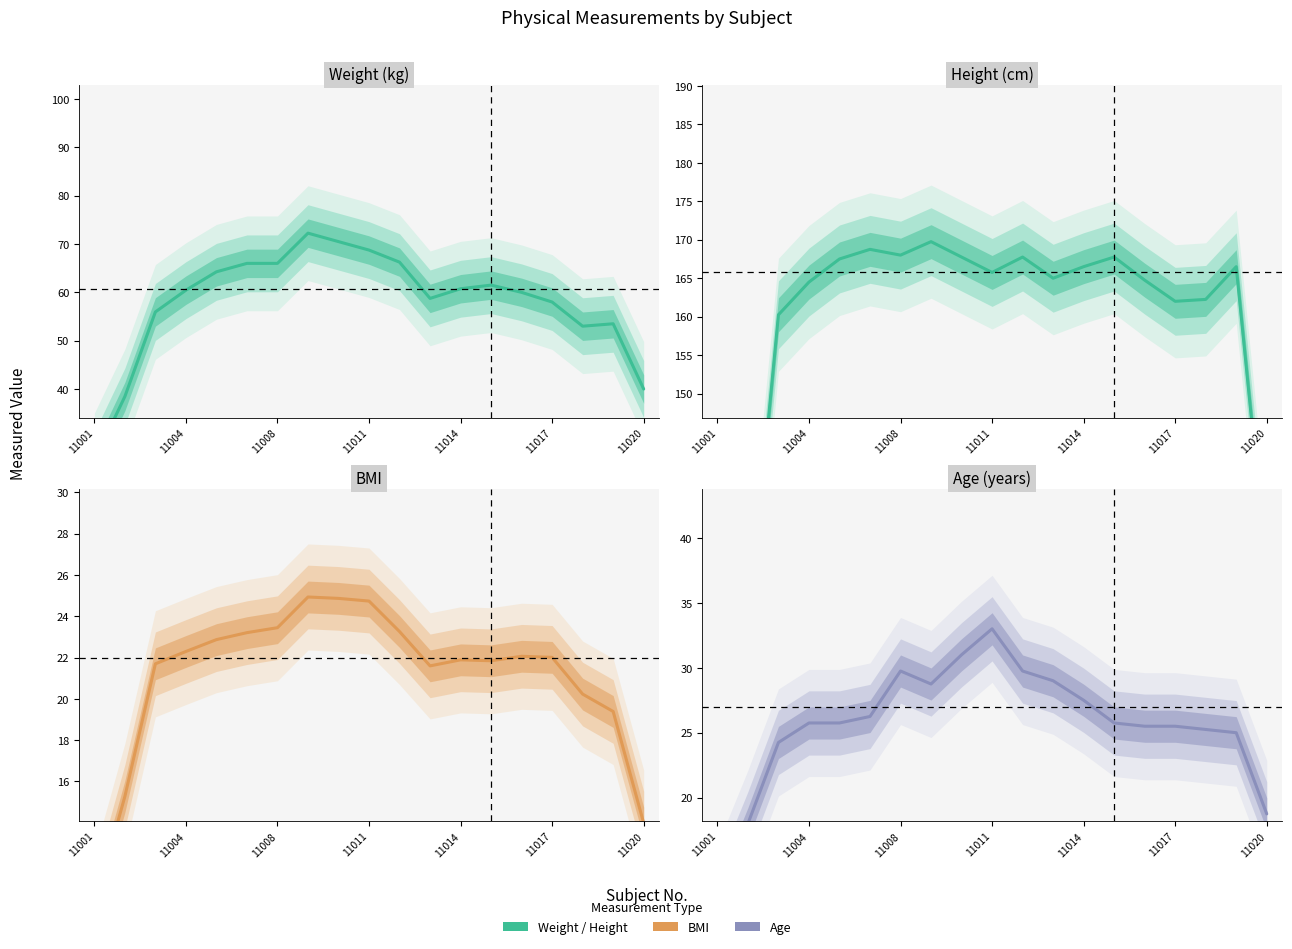

How many values in the BMI series are below 22?

9